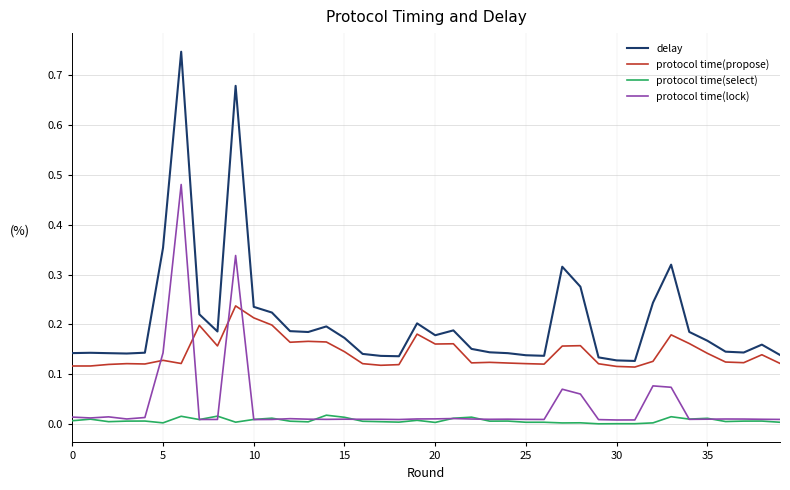

List the series in order of their peak value, highest first.

delay, protocol time(lock), protocol time(propose), protocol time(select)